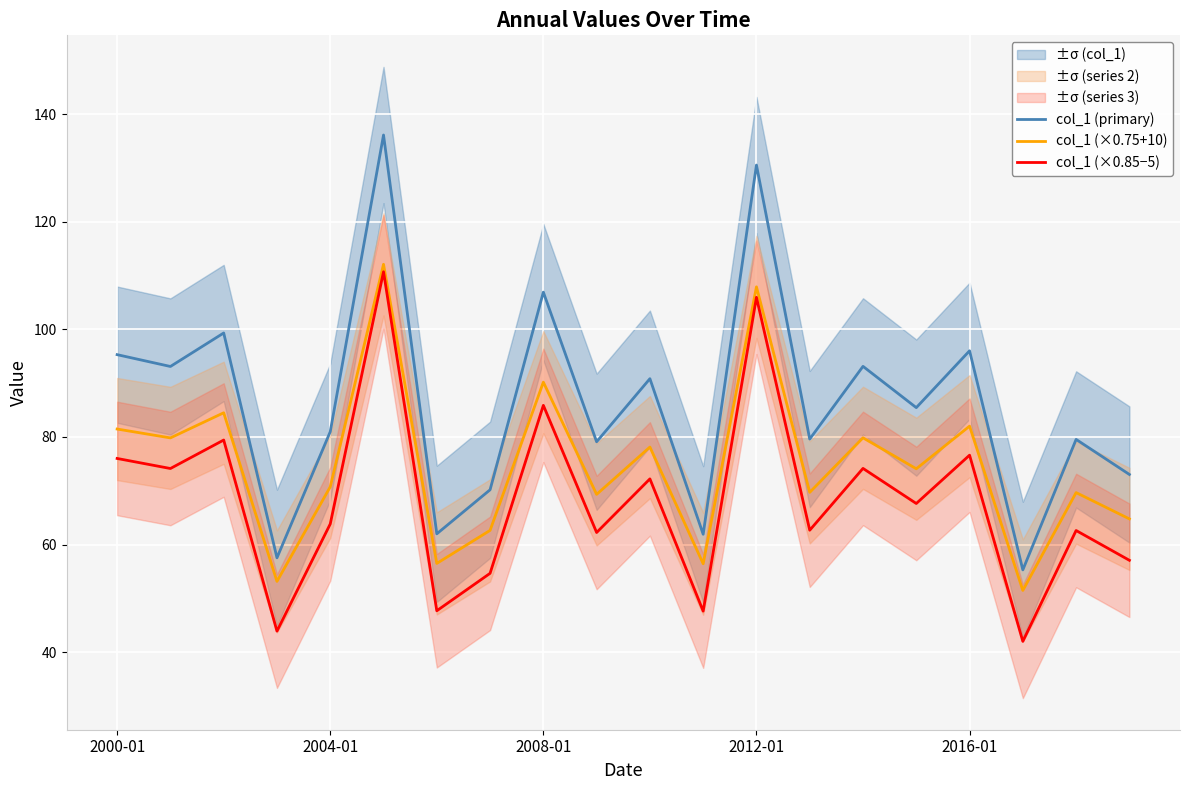

What is the difference between the highest and lowest values at 14?

19.0